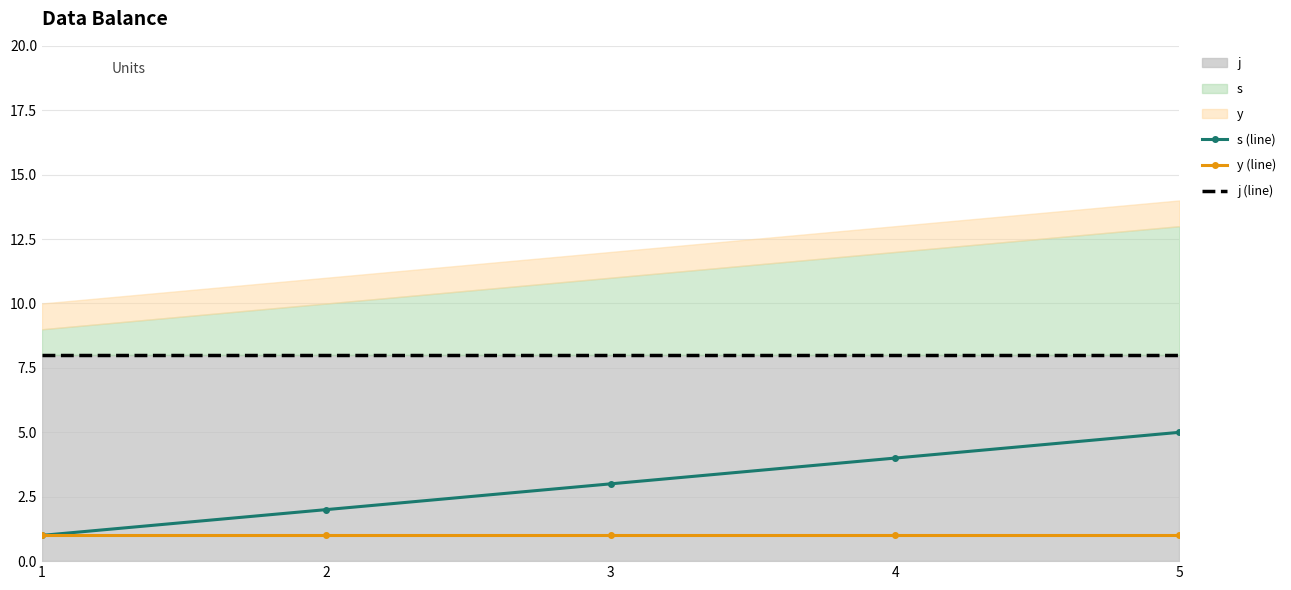

Rank the series by their average value, from highest to lowest.

j (line), s (line), y (line)